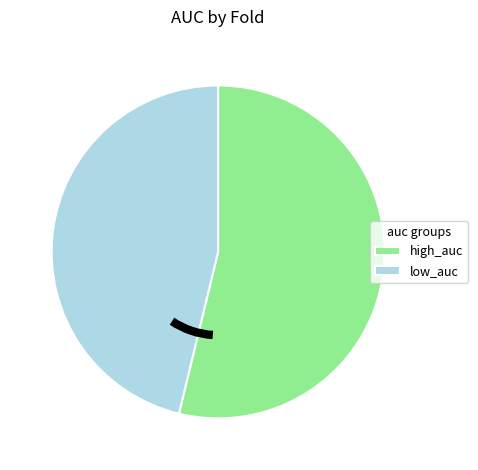

How many segments does this pie chart have?

2